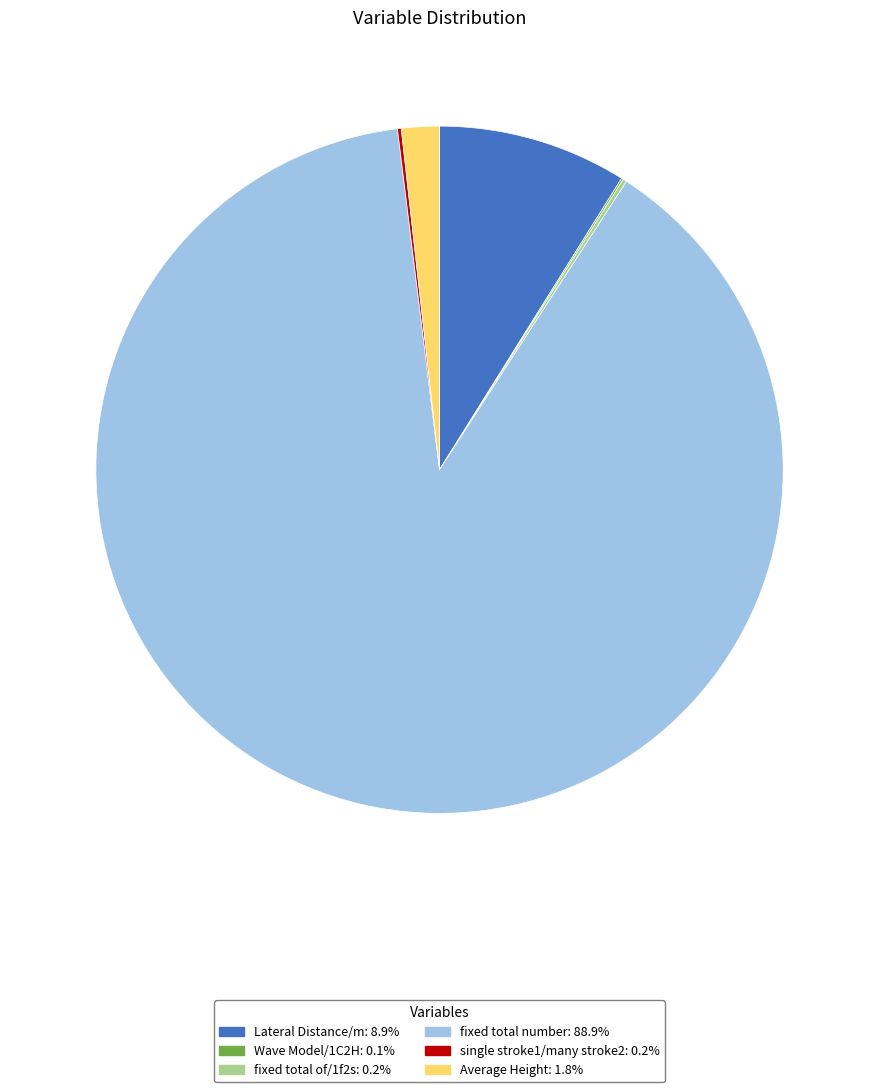

Is there any slice that represents more than half of the pie?

Yes